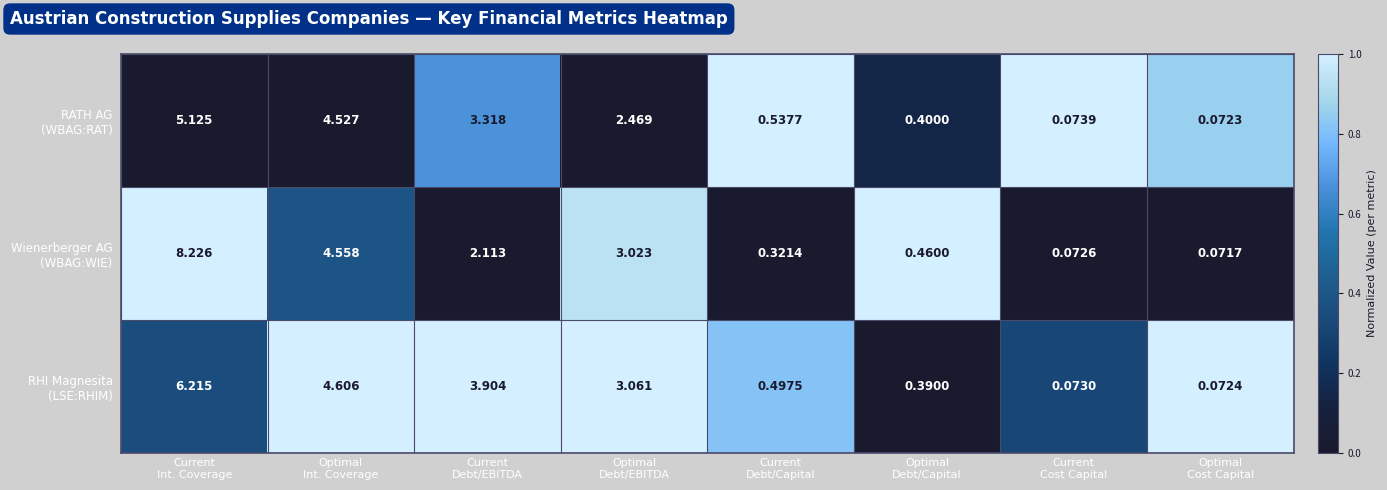

What is the difference between the highest and lowest values at Current
Cost Capital?

0.0